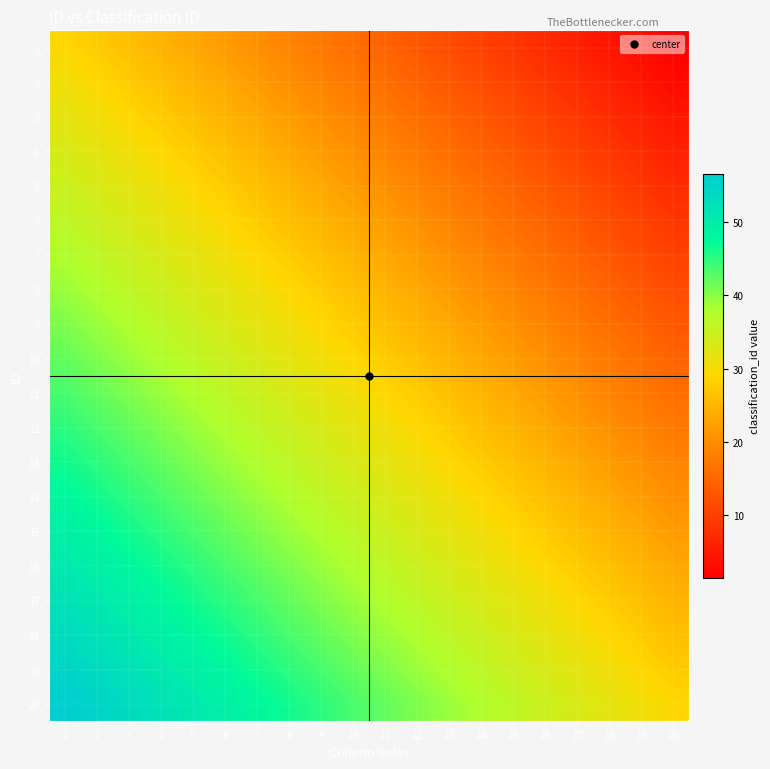

Count the number of data series in this chart.

20